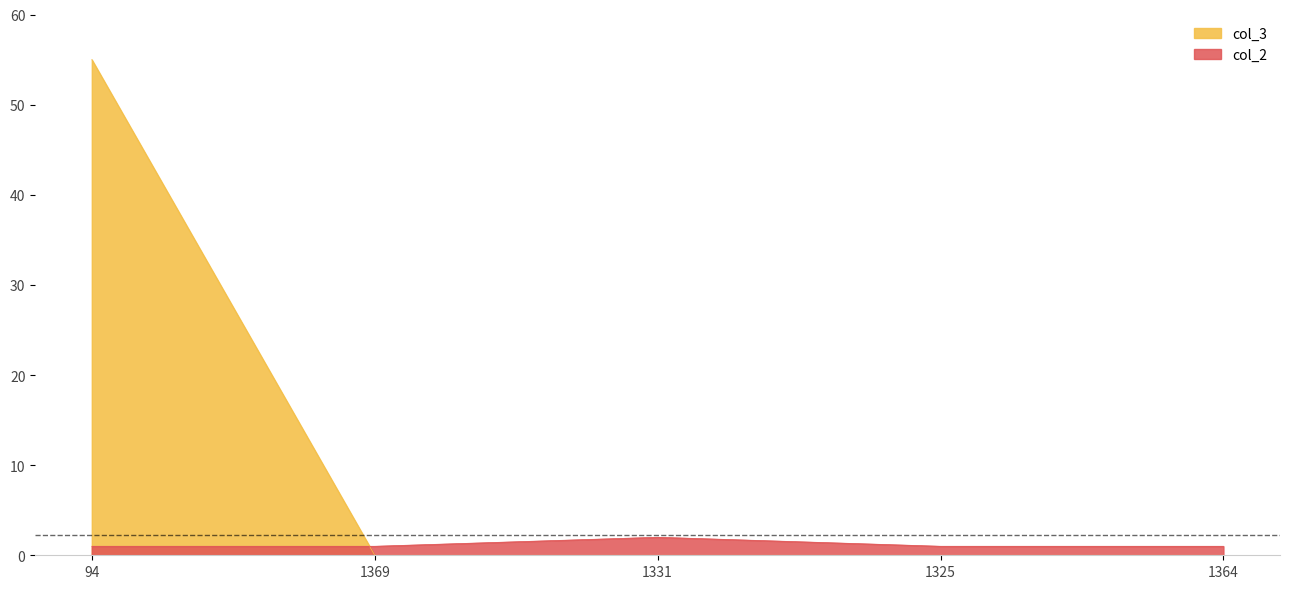

What is the value of the col_2 point at the 3rd from the left?

2